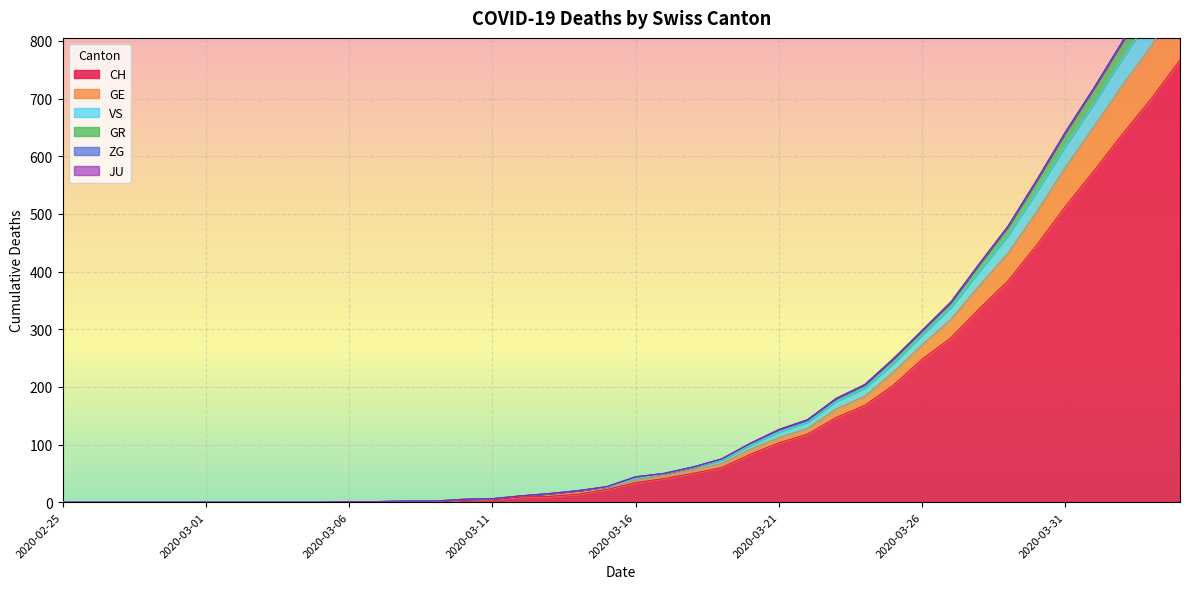

Which category has the lowest value in the CH series?

2020-02-25